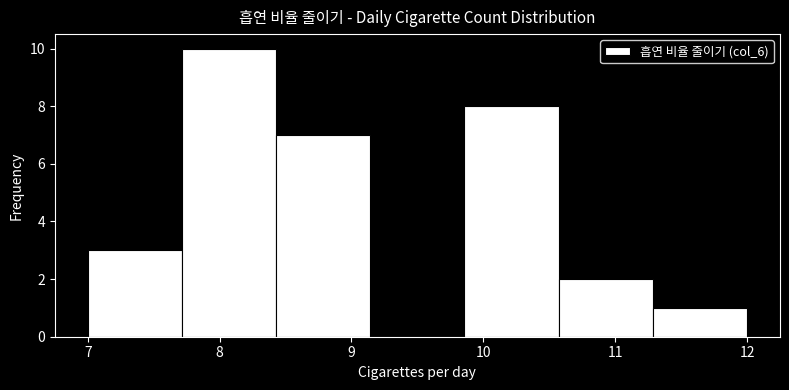

Reading left to right, list every bar in this chart as the range it spans on the x-axis followed by its height. Neither the bar edges nor the heights are printed on the chart, so give them approximately, as read against the axes.

7.0 to 7.7: 3
7.7 to 8.4: 10
8.4 to 9.1: 7
9.1 to 9.9: 0
9.9 to 10.6: 8
10.6 to 11.3: 2
11.3 to 12.0: 1